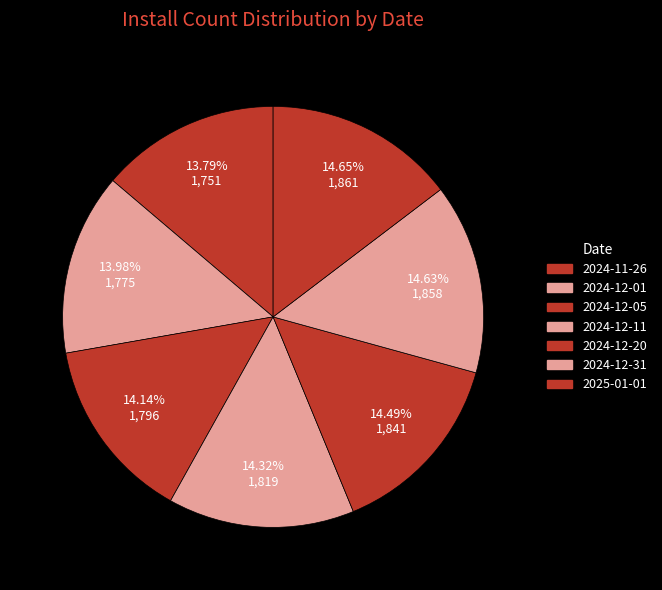

How many segments does this pie chart have?

7